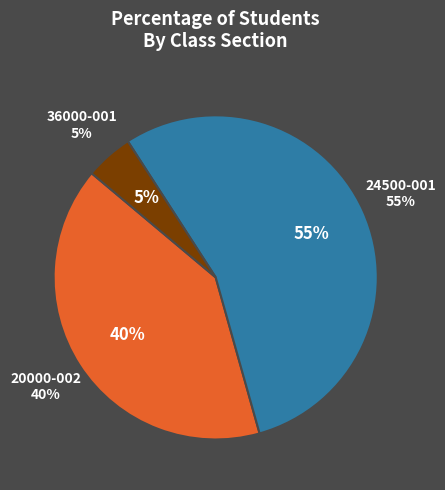

To the nearest percent, what percentage of the pie is 24500-001?

55%